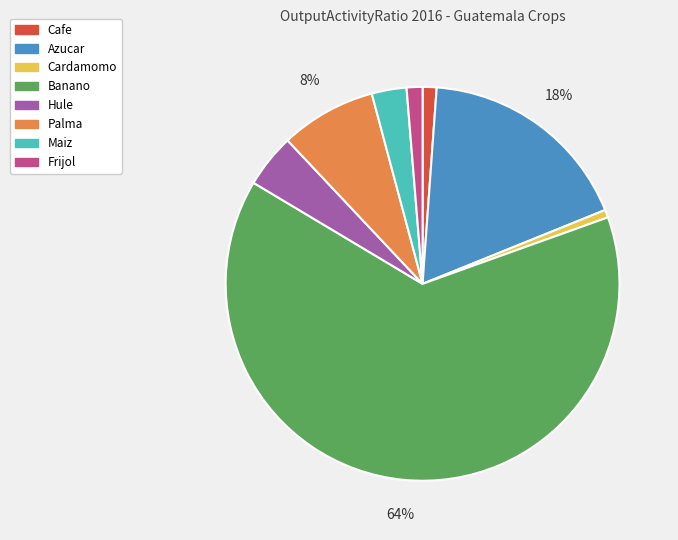

To the nearest percent, what is the difference between the Banano and Maiz slice percentages?

61%